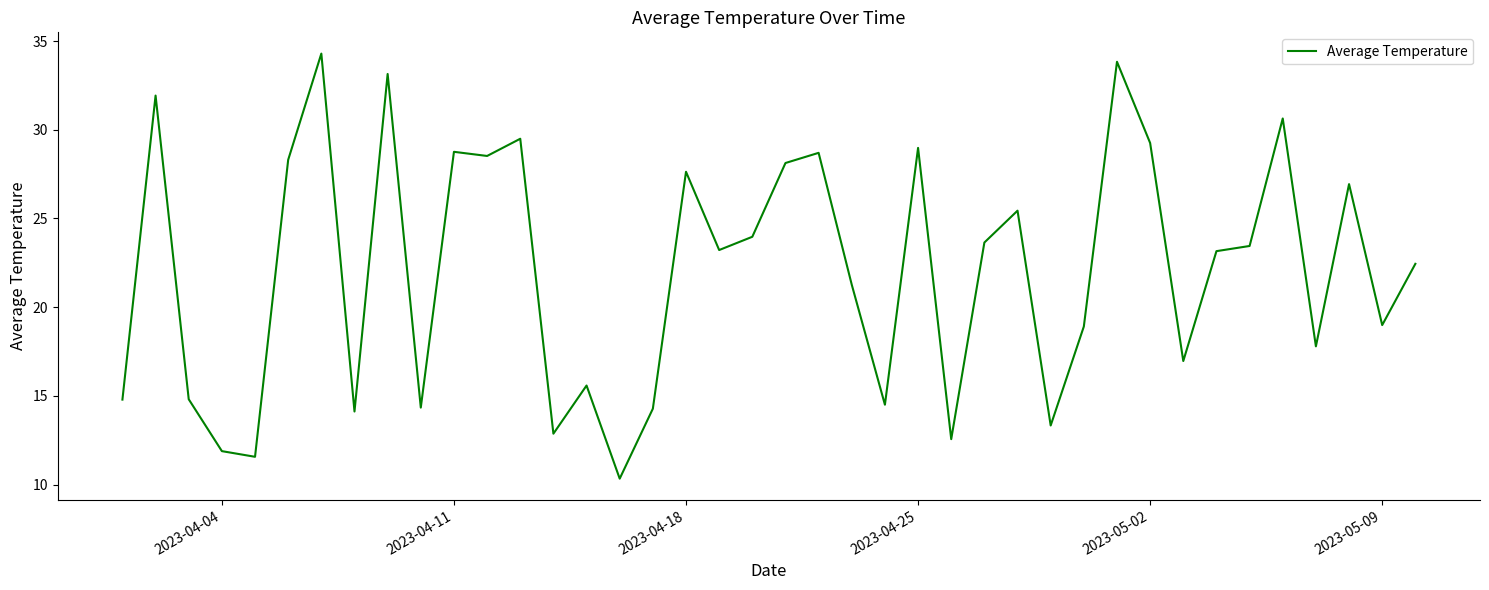

What is the difference between the maximum and minimum values?

24.0